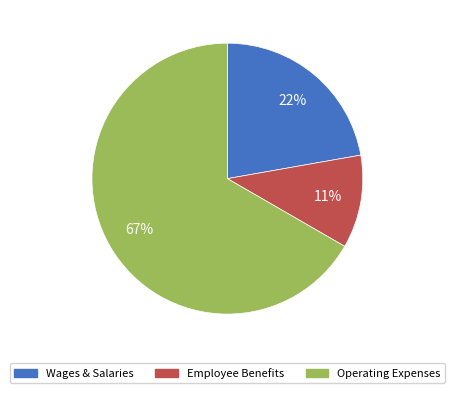

Is there a majority slice in this chart?

Yes